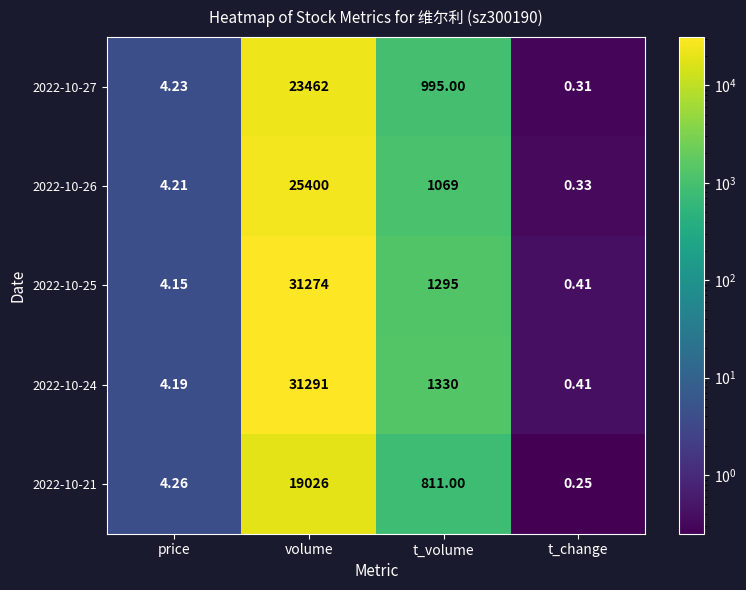

Where does the 2022-10-25 series first go above 1295?

volume